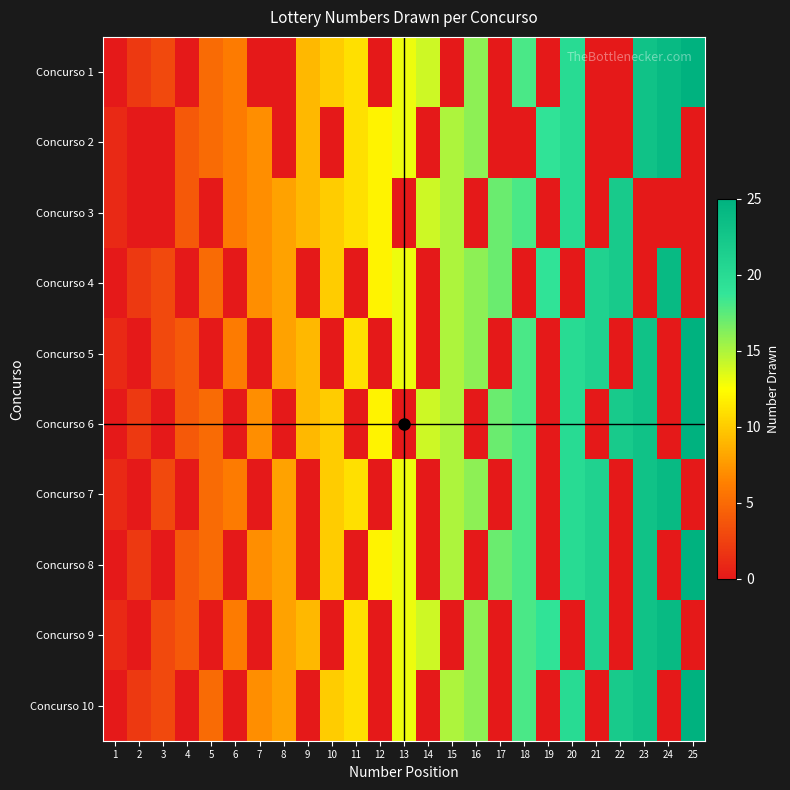

Reading left to right, extract all data points from this chart.

Concurso 1: 1=0	2=2	3=3	4=0	5=5	6=6	7=0	8=0	9=9	10=10	11=11	12=0	13=13	14=14	15=0	16=16	17=0	18=18	19=0	20=20	21=0	22=0	23=23	24=24	25=25
Concurso 2: 1=1	2=0	3=0	4=4	5=5	6=6	7=7	8=0	9=9	10=0	11=11	12=12	13=13	14=0	15=15	16=16	17=0	18=0	19=19	20=20	21=0	22=0	23=23	24=24	25=0
Concurso 3: 1=1	2=0	3=0	4=4	5=0	6=6	7=7	8=8	9=9	10=10	11=11	12=12	13=0	14=14	15=15	16=0	17=17	18=18	19=0	20=20	21=0	22=22	23=0	24=0	25=0
Concurso 4: 1=0	2=2	3=3	4=0	5=5	6=0	7=7	8=8	9=0	10=10	11=0	12=12	13=13	14=0	15=15	16=16	17=17	18=0	19=19	20=0	21=21	22=22	23=0	24=24	25=0
Concurso 5: 1=1	2=0	3=3	4=4	5=0	6=6	7=0	8=8	9=9	10=0	11=11	12=0	13=13	14=0	15=15	16=16	17=0	18=18	19=0	20=20	21=21	22=0	23=23	24=0	25=25
Concurso 6: 1=0	2=2	3=0	4=4	5=5	6=0	7=7	8=0	9=9	10=10	11=0	12=12	13=0	14=14	15=15	16=0	17=17	18=18	19=0	20=20	21=0	22=22	23=23	24=0	25=25
Concurso 7: 1=1	2=0	3=3	4=0	5=5	6=6	7=0	8=8	9=0	10=10	11=11	12=0	13=13	14=0	15=15	16=16	17=0	18=18	19=0	20=20	21=21	22=0	23=23	24=24	25=0
Concurso 8: 1=0	2=2	3=0	4=4	5=5	6=0	7=7	8=8	9=0	10=10	11=0	12=12	13=13	14=0	15=15	16=0	17=17	18=18	19=0	20=20	21=21	22=0	23=23	24=0	25=25
Concurso 9: 1=1	2=0	3=3	4=4	5=0	6=6	7=0	8=8	9=9	10=0	11=11	12=0	13=13	14=14	15=0	16=16	17=0	18=18	19=19	20=0	21=21	22=0	23=23	24=24	25=0
Concurso 10: 1=0	2=2	3=3	4=0	5=5	6=0	7=7	8=8	9=0	10=10	11=11	12=0	13=13	14=0	15=15	16=16	17=0	18=18	19=0	20=20	21=0	22=22	23=23	24=0	25=25